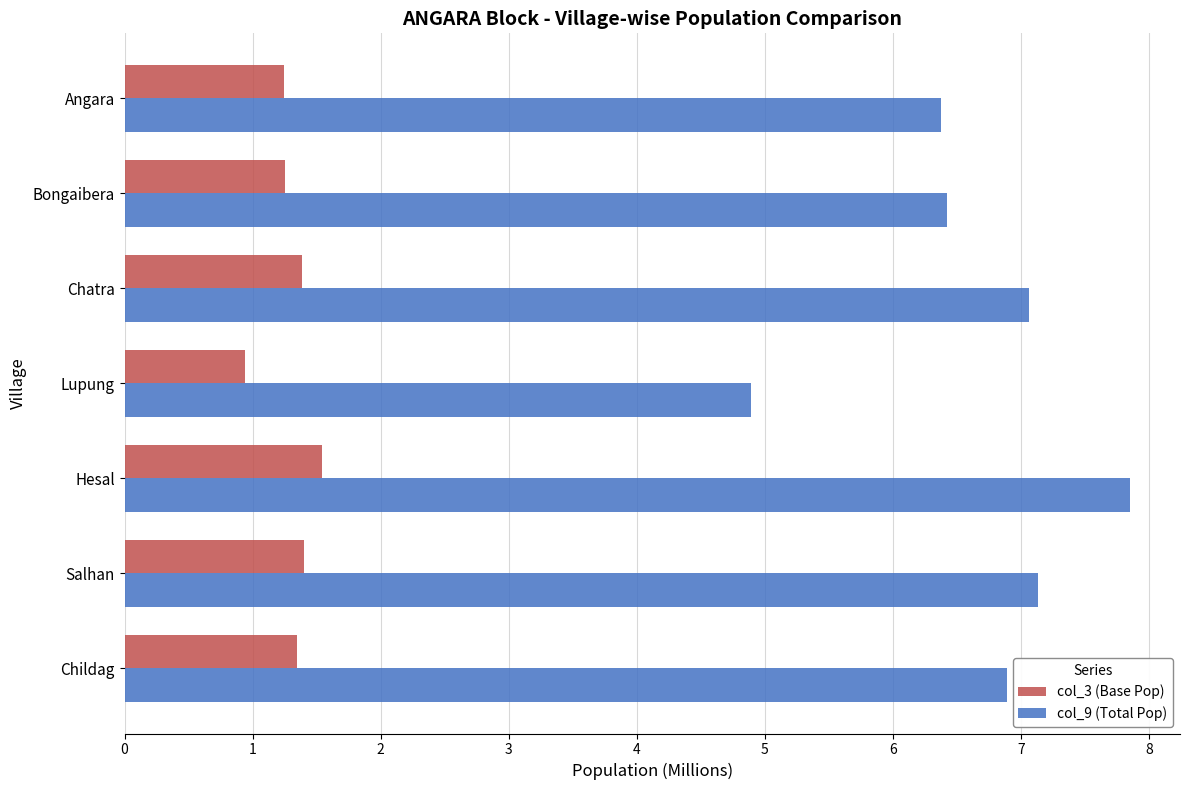

At which category is the sum across all series the highest?

Hesal